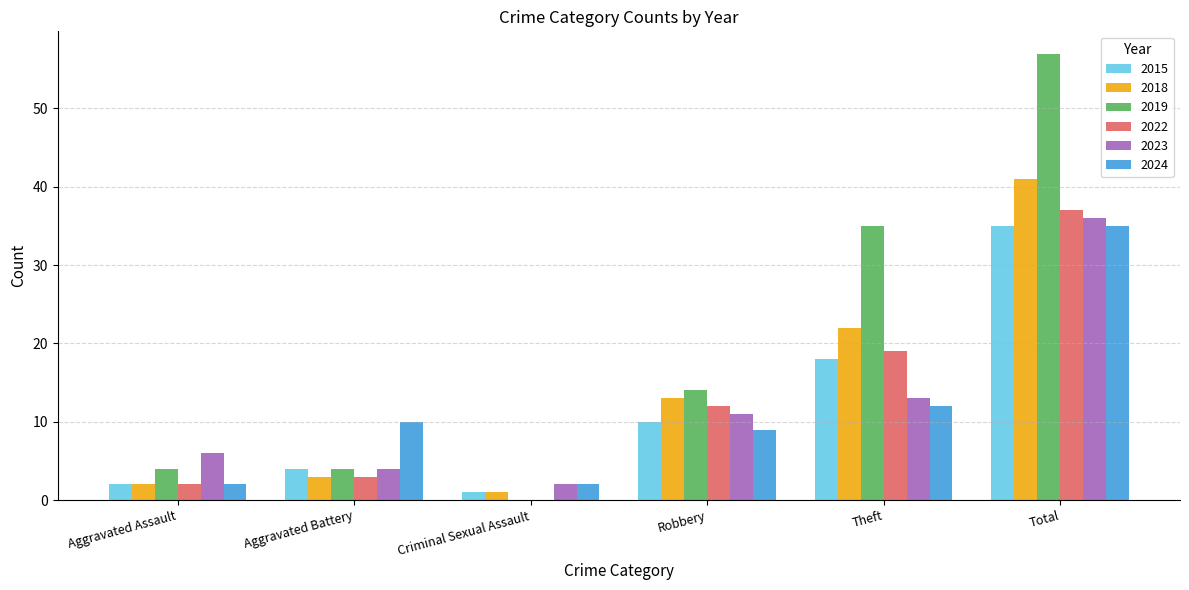

What is the sum of all 2023 values?

72